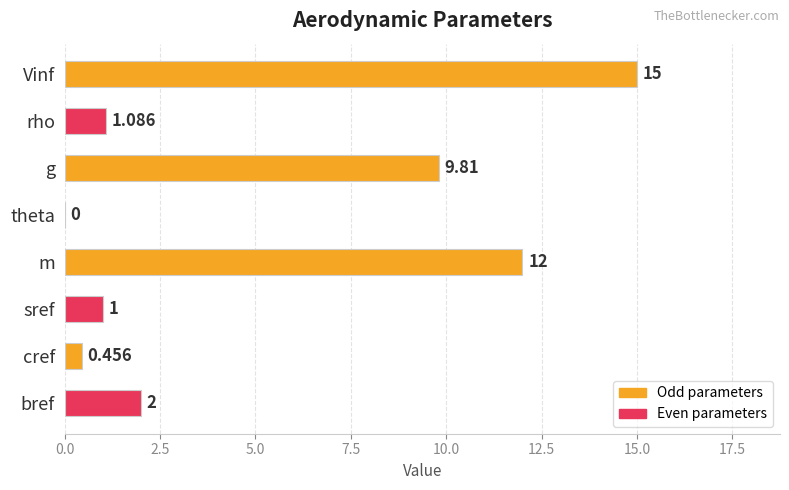

How many positive values are there?

7